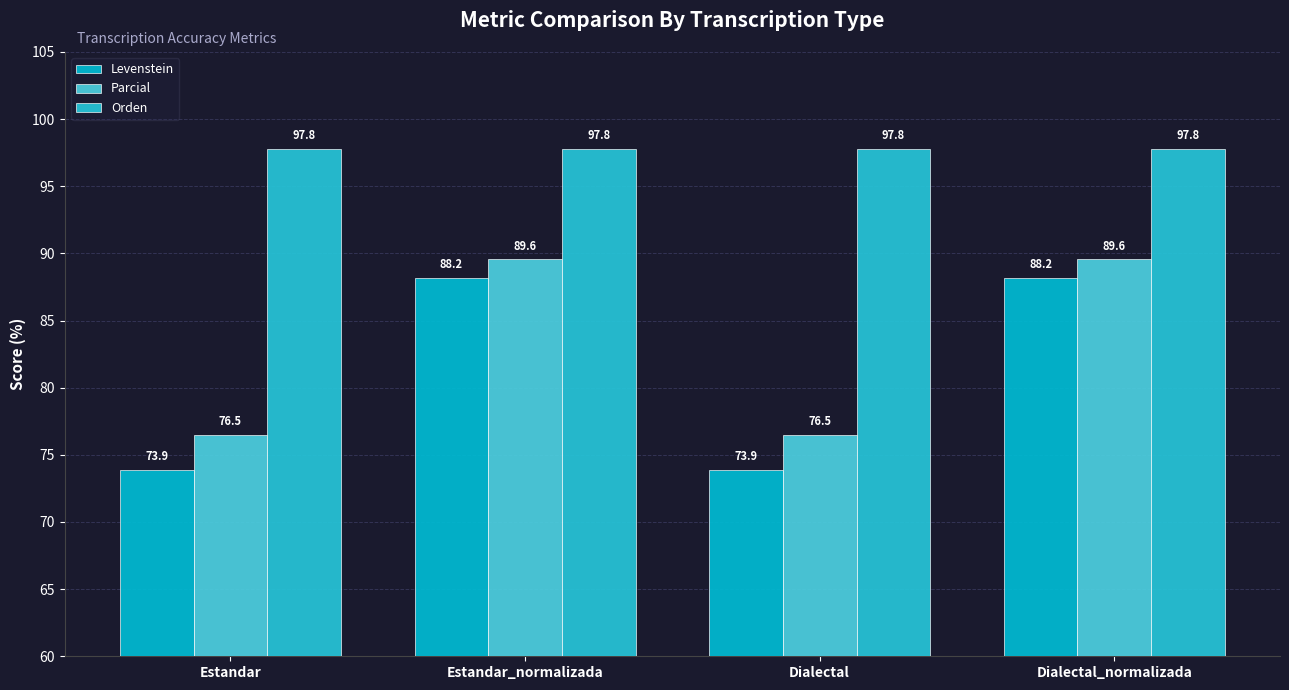

Read the Levenstein value at Estandar_normalizada.

88.2